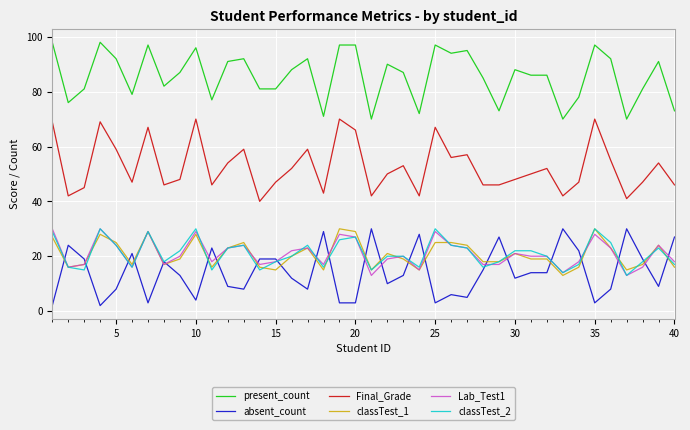

Reading right to left, what are all the values shown in this chart?

present_count: 73	91	81	70	92	97	78	70	86	86	88	73	85	95	94	97	72	87	90	70	97	97	71	92	88	81	81	92	91	77	96	87	82	97	79	92	98	81	76	98
absent_count: 27	9	19	30	8	3	22	30	14	14	12	27	15	5	6	3	28	13	10	30	3	3	29	8	12	19	19	8	9	23	4	13	18	3	21	8	2	19	24	2
Final_Grade: 46	54	47	41	55	70	47	42	52	50	48	46	46	57	56	67	42	53	50	42	66	70	43	59	52	47	40	59	54	46	70	48	46	67	47	59	69	45	42	69
classTest_1: 16	24	17	15	23	30	16	13	19	19	21	18	18	24	25	25	15	19	21	15	29	30	15	23	20	15	16	25	23	16	28	19	17	29	17	25	28	17	16	27
Lab_Test1: 18	24	16	13	23	28	18	14	20	20	21	17	17	23	24	29	15	20	19	13	27	28	17	23	22	18	17	24	23	18	29	20	17	29	16	24	30	17	16	30
classTest_2: 17	23	18	13	25	30	17	14	20	22	22	18	16	23	24	30	16	20	20	15	27	26	16	24	20	18	15	24	23	15	30	22	18	29	16	24	30	15	16	29